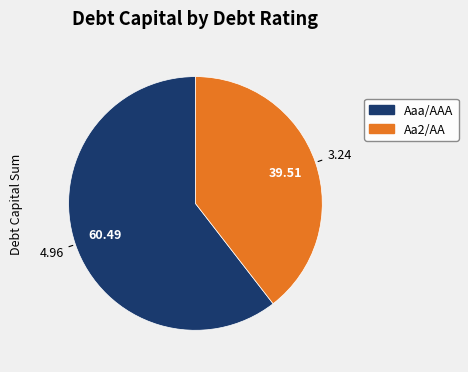

Combined, do Aa2/AA and Aaa/AAA account for over 50%?

Yes